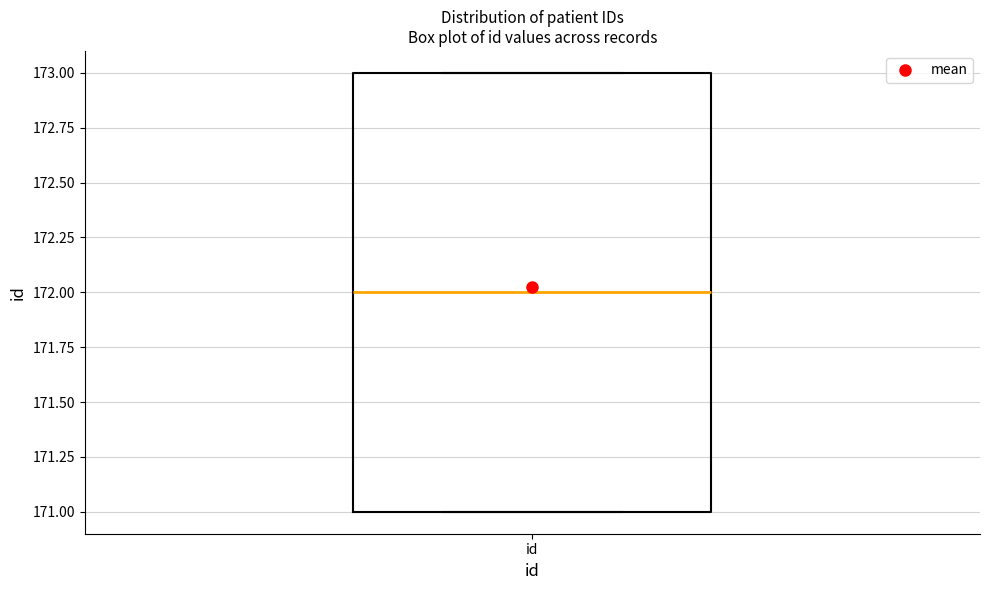

Transcribe this box plot: give where the median line is, the range the box spans, and where the two whiskers end, as read against the y-axis. The values are not printed on the chart, so give them approximately, as read against the axis.

median 172, box 171 to 173, whiskers 171 to 173